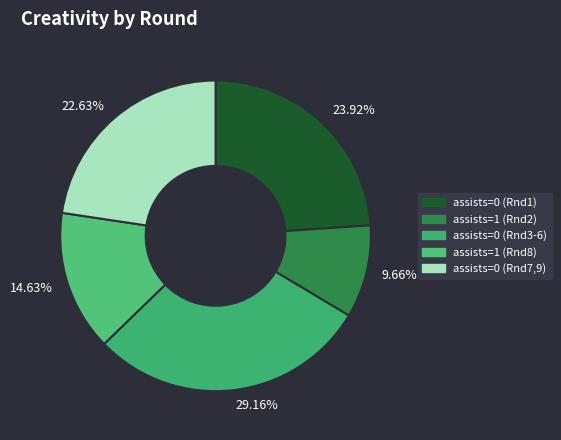

Rank the categories by value from highest to lowest.

assists=0 (Rnd3-6), assists=0 (Rnd1), assists=0 (Rnd7,9), assists=1 (Rnd8), assists=1 (Rnd2)